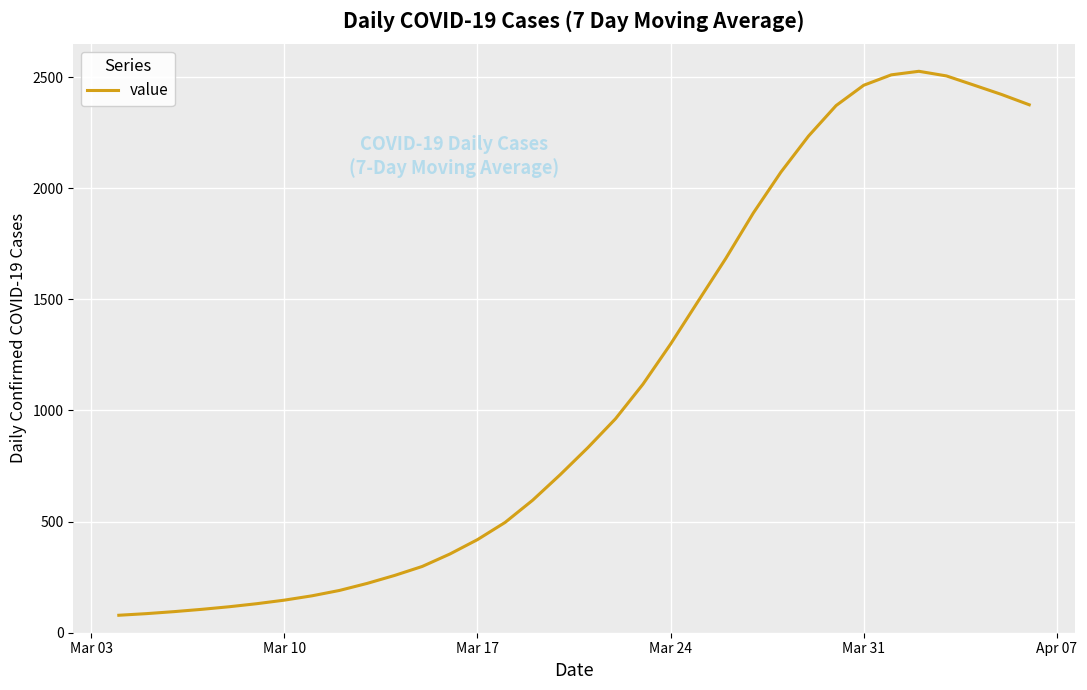

What is the difference between the maximum and minimum values?

2447.6